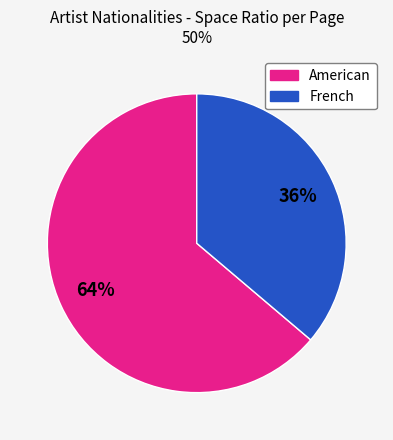

Is there a majority slice in this chart?

Yes